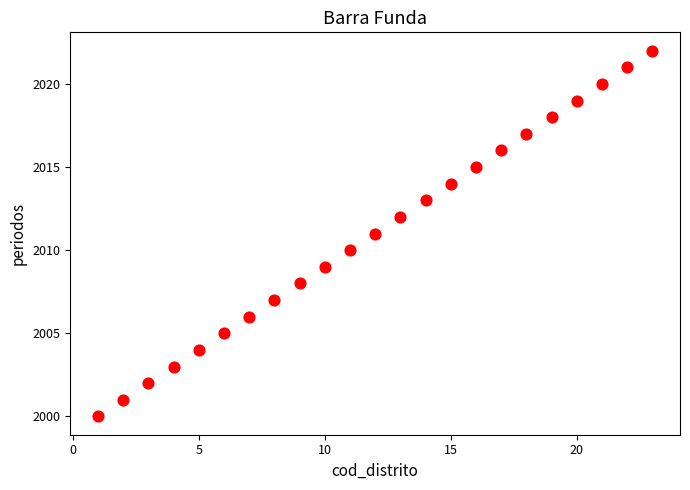

What is the range of X values (max minus min)?

22